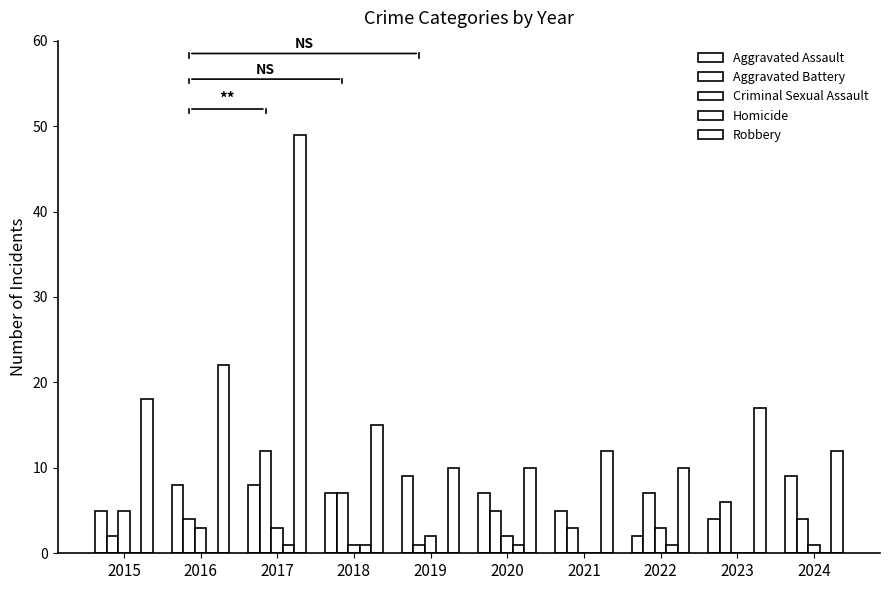

How many data points in Aggravated Assault are less than 7?

4